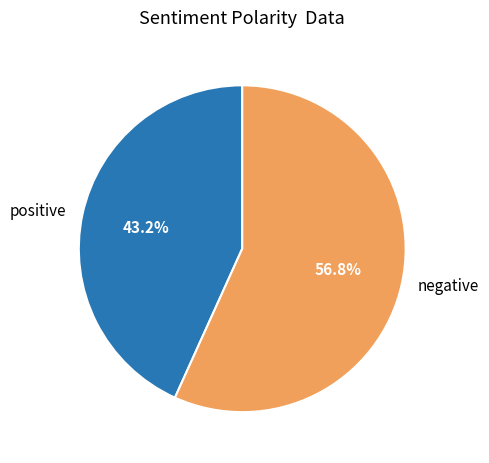

Does any single category account for the majority?

Yes